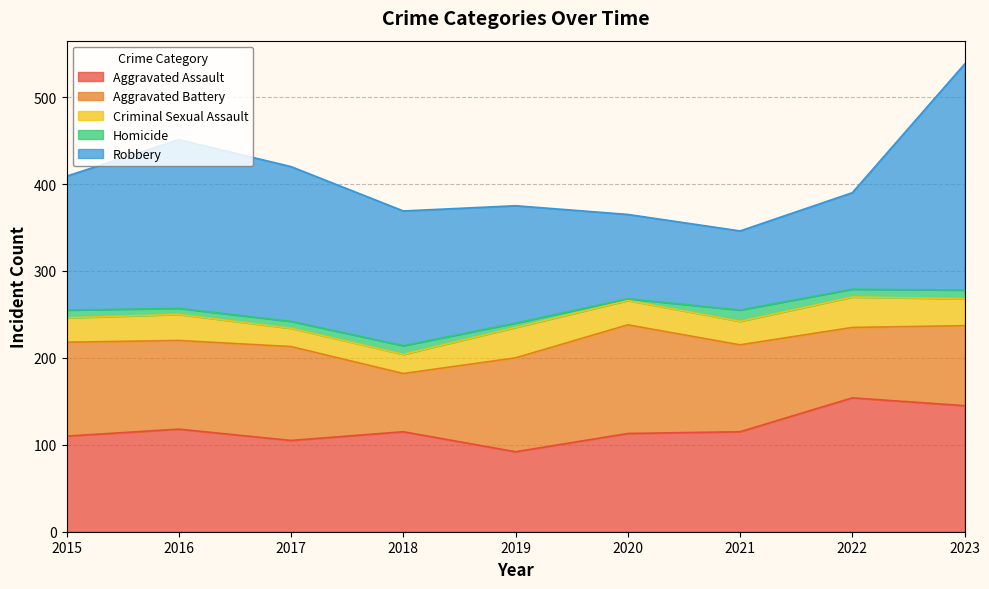

Which series ends up on top after the final intersection of Aggravated Assault and Robbery?

Robbery